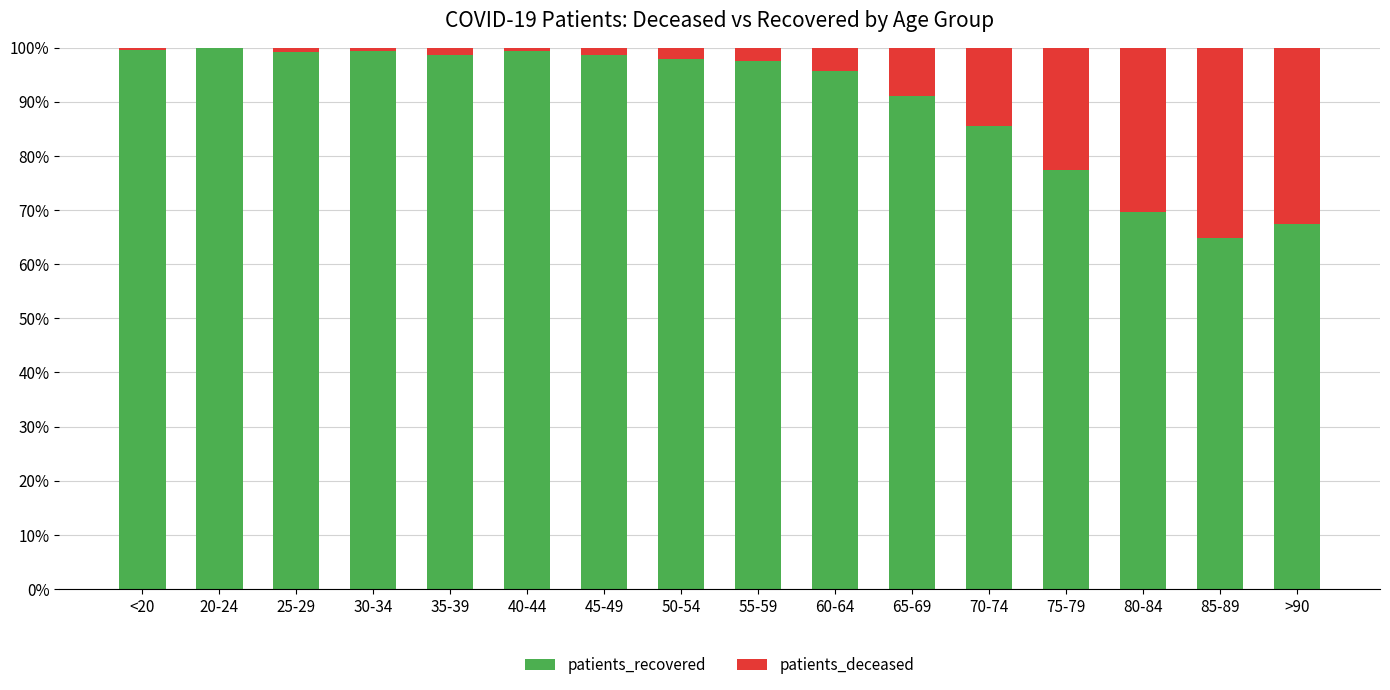

What is the total value across all series at <20?

100.0